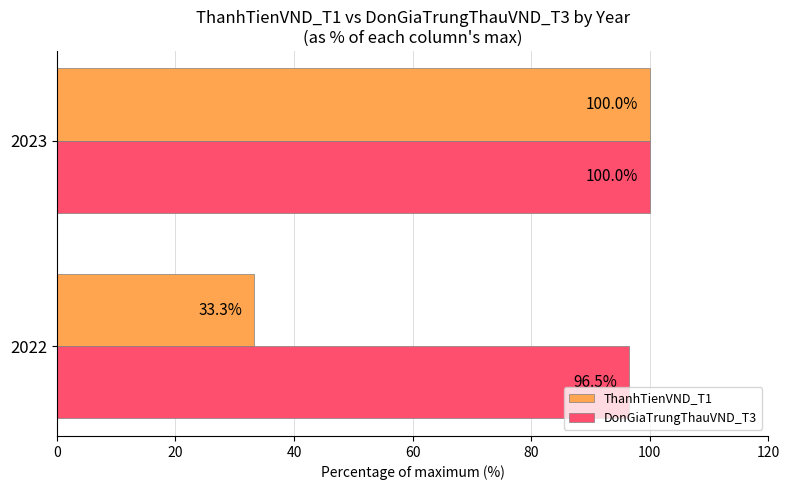

What is the maximum value shown in the chart?

100.0